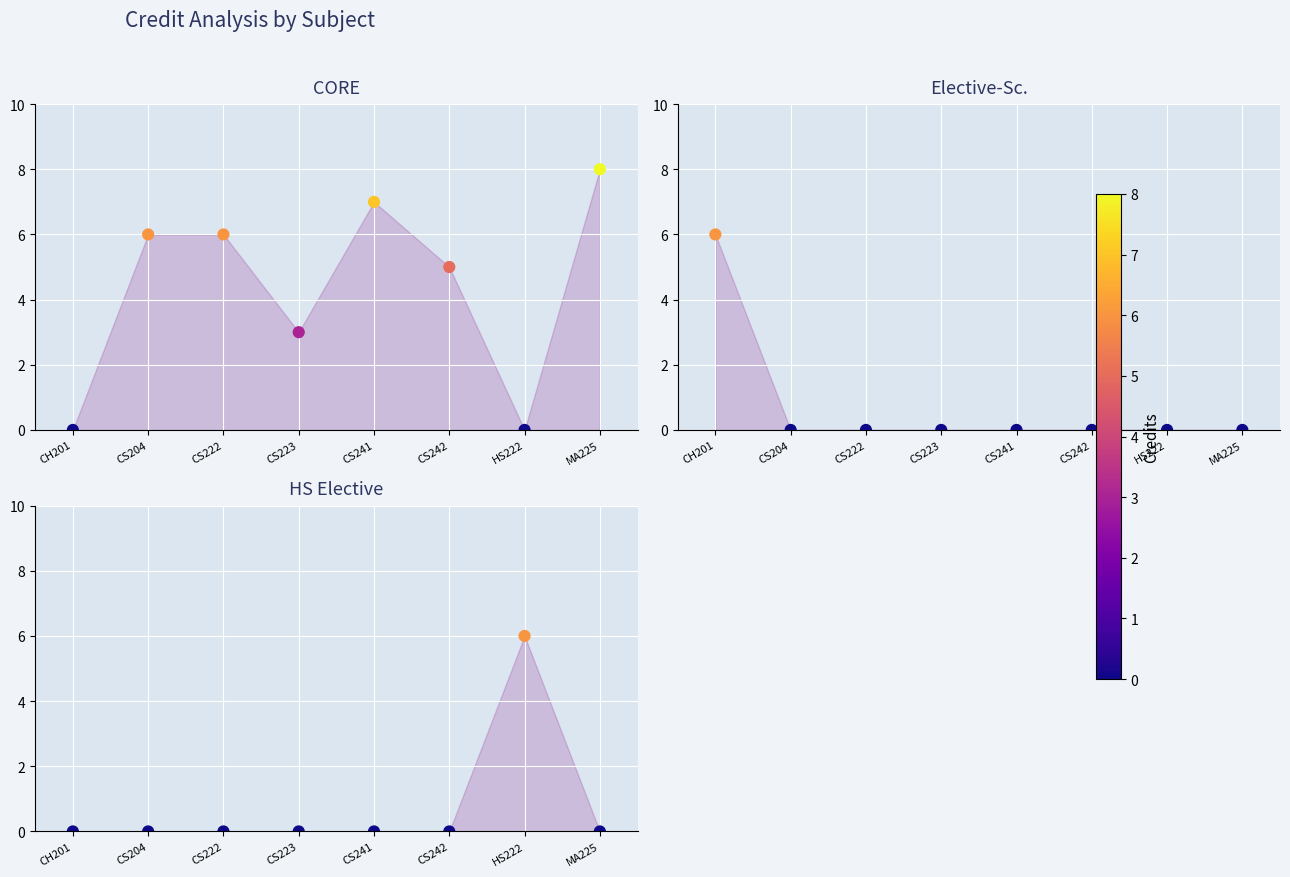

At which category is the sum across all series the highest?

MA225